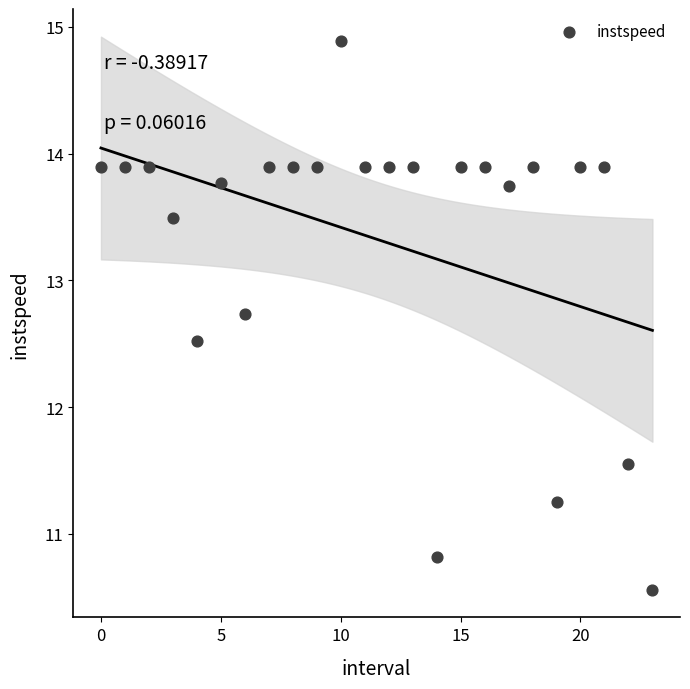

What is the range of Y values (max minus min)?

4.3